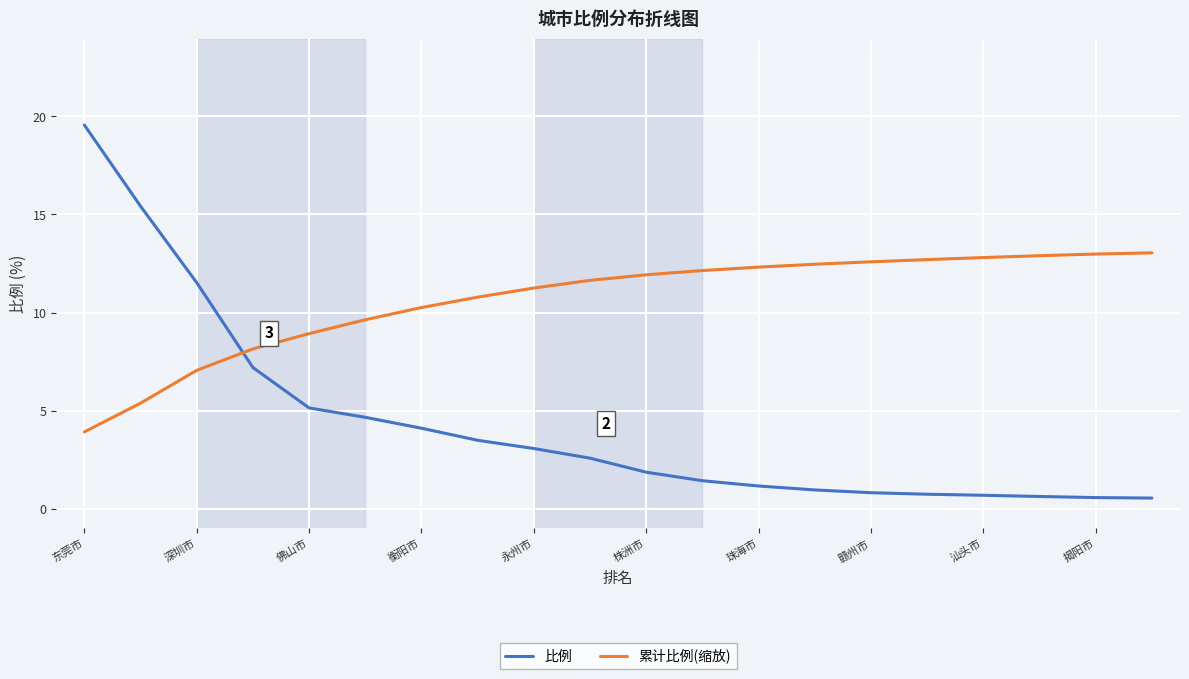

Which series ends up on top after the final intersection of 比例 and 累计比例(缩放)?

累计比例(缩放)